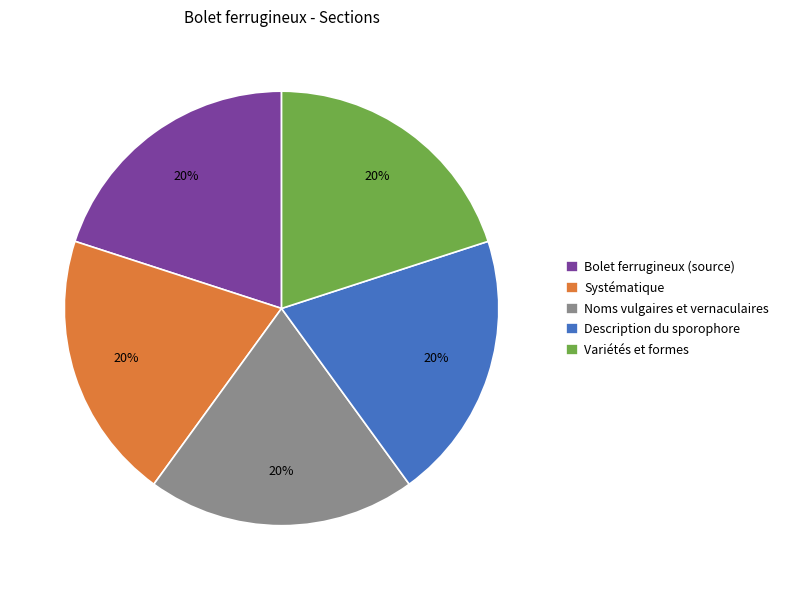

The Systématique slice represents 14% of the pie. True or false?

False